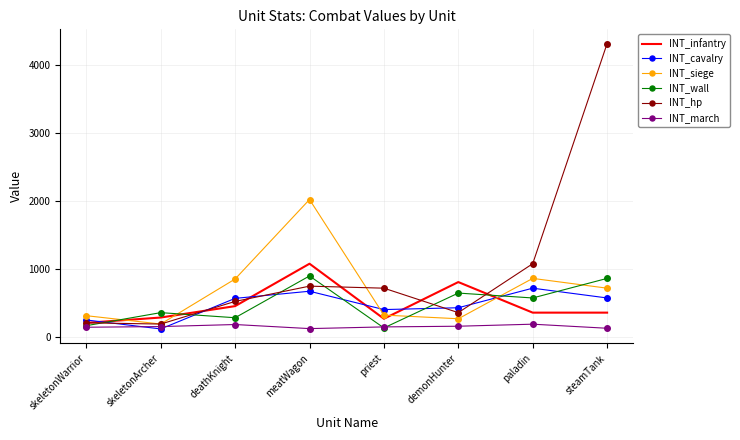

At which category does the chart reach its peak across all series?

steamTank